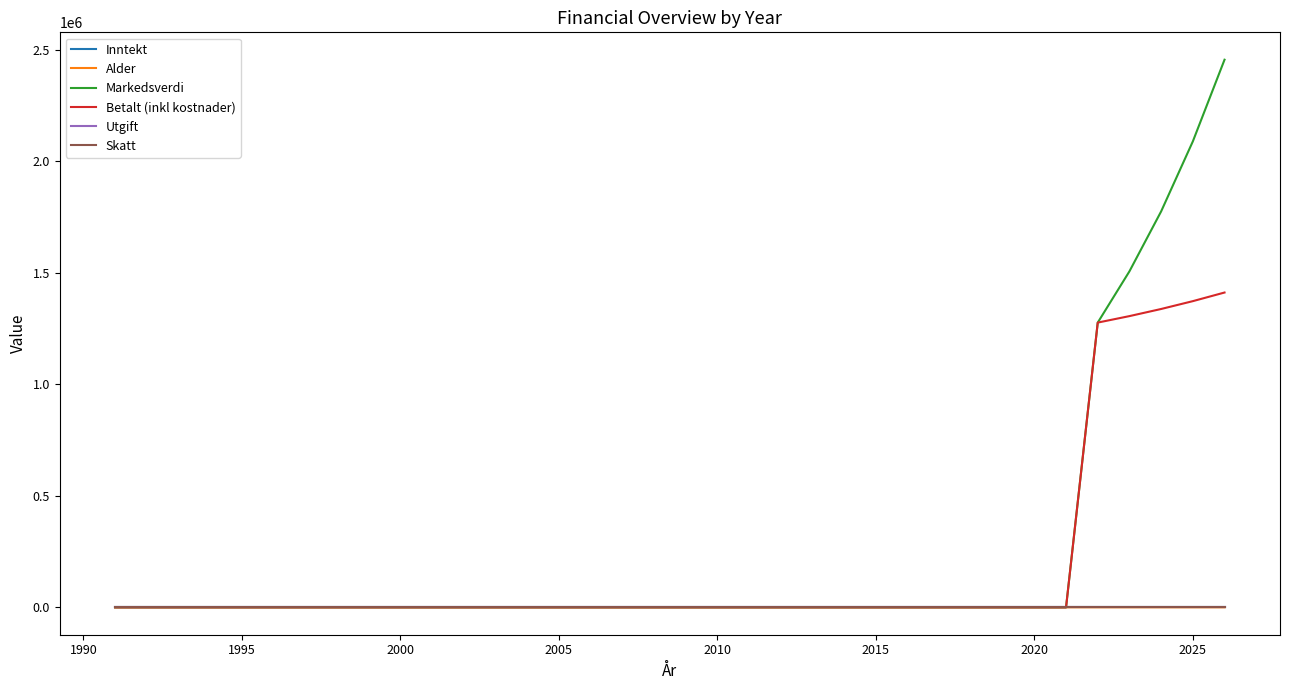

Is this an area chart (filled region under the line)?

No